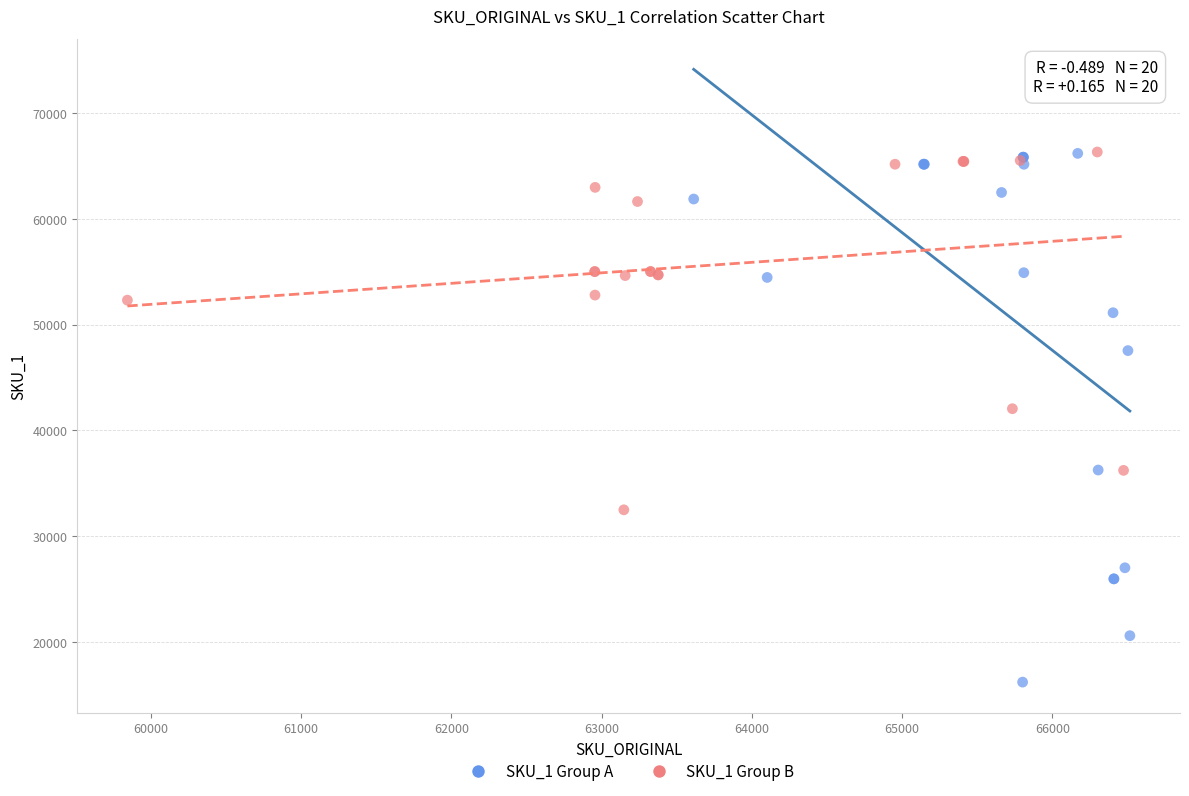

Which series has the widest spread of Y values?

SKU_1 Group A